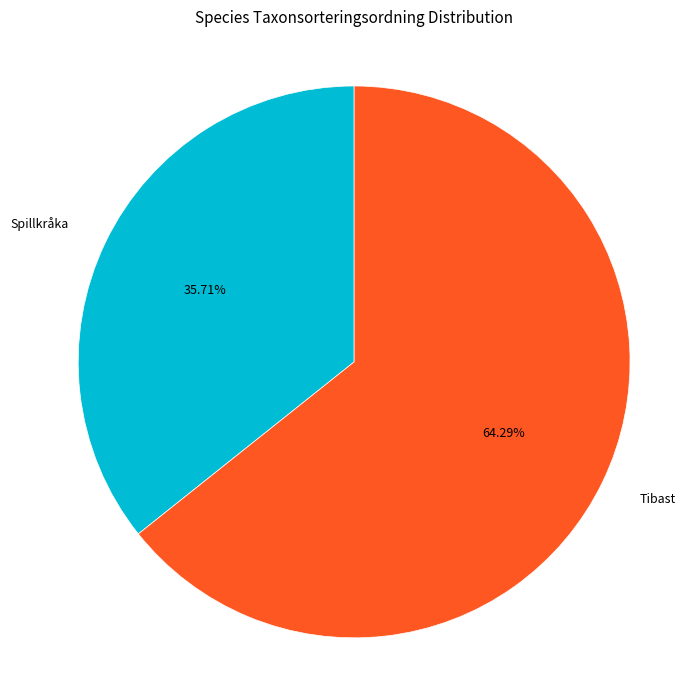

Does any single category account for the majority?

Yes